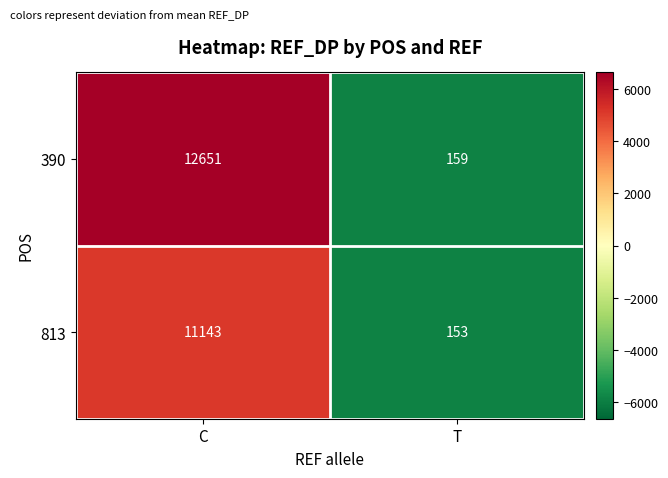

Count the number of data series in this chart.

2